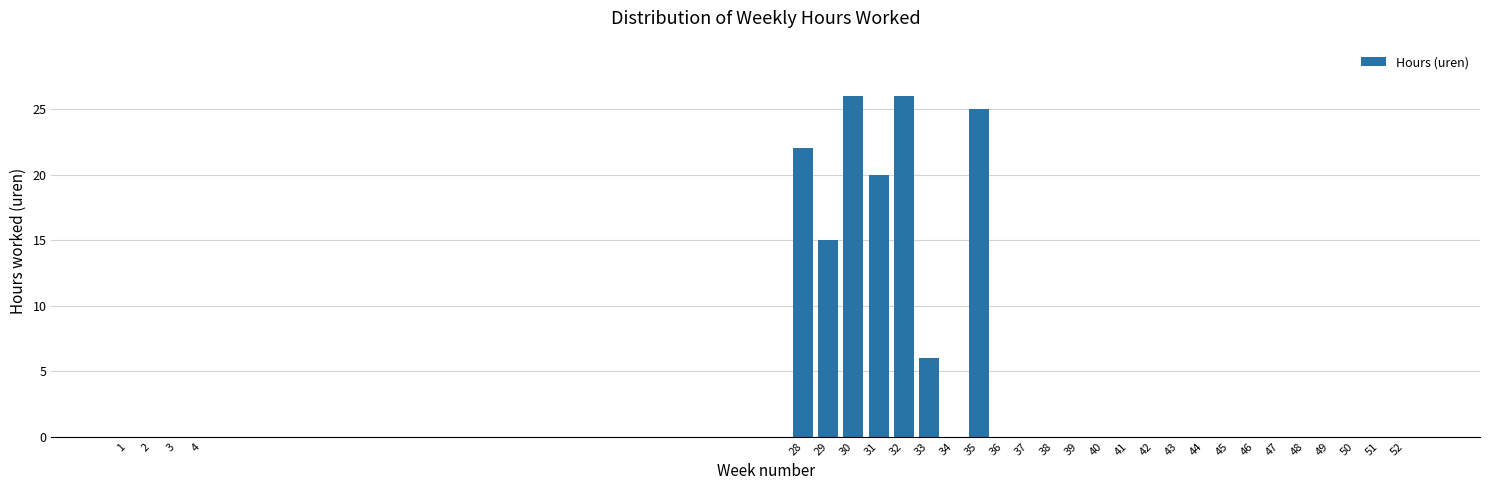

Reading right to left, transcribe all the data shown in this chart.

52=0	51=0	50=0	49=0	48=0	47=0	46=0	45=0	44=0	43=0	42=0	41=0	40=0	39=0	38=0	37=0	36=0	35=25	34=0	33=6	32=26	31=20	30=26	29=15	28=22	4=0	3=0	2=0	1=0